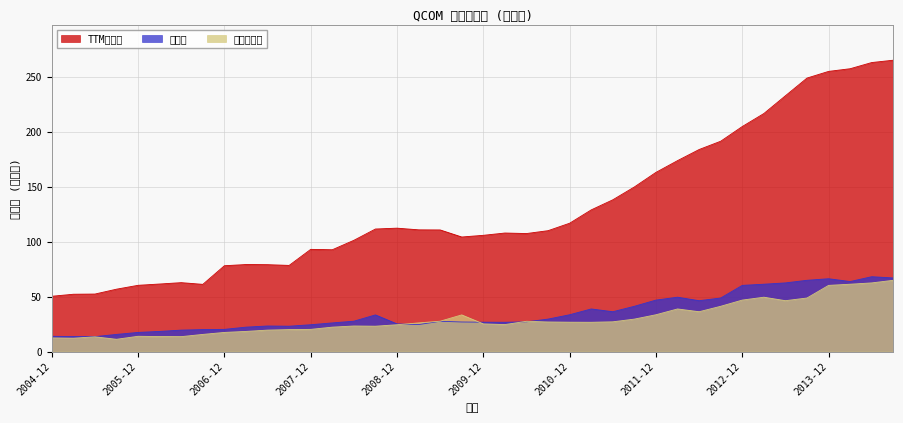

Between 2010-06 and 2006-03, which is larger?

2010-06